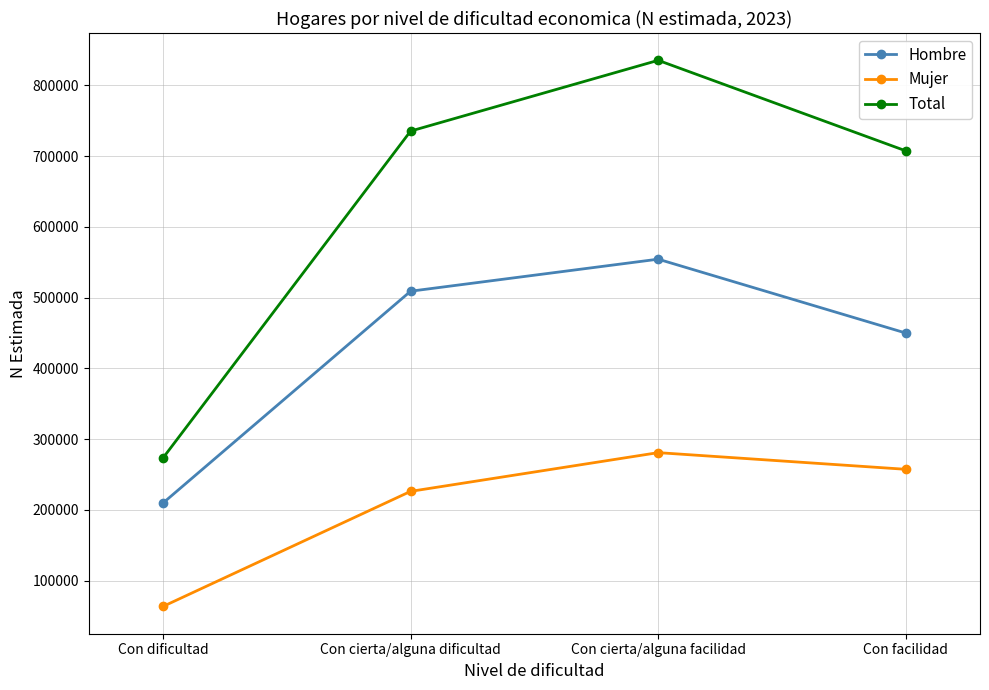

What value does the Hombre series have at Con cierta/alguna facilidad, to the nearest 50?

554250